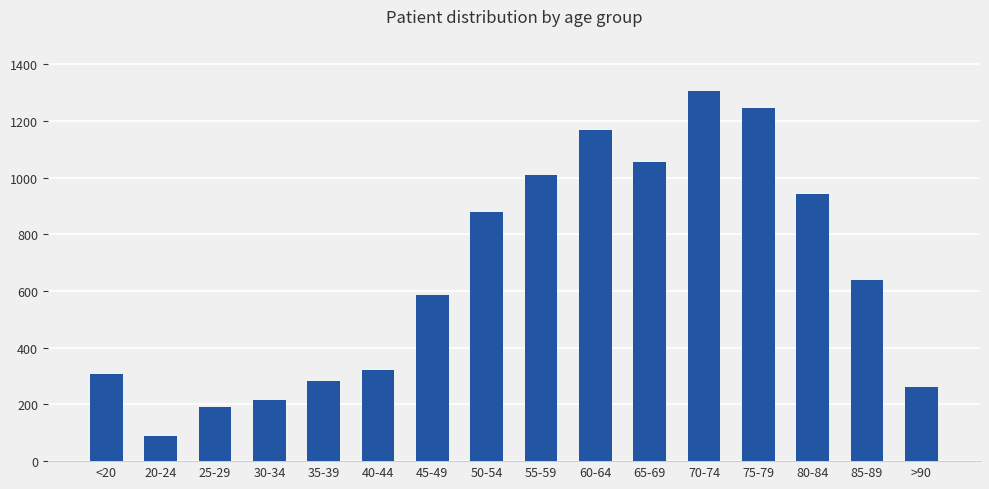

What is the difference between the second highest and minimum values?

1160